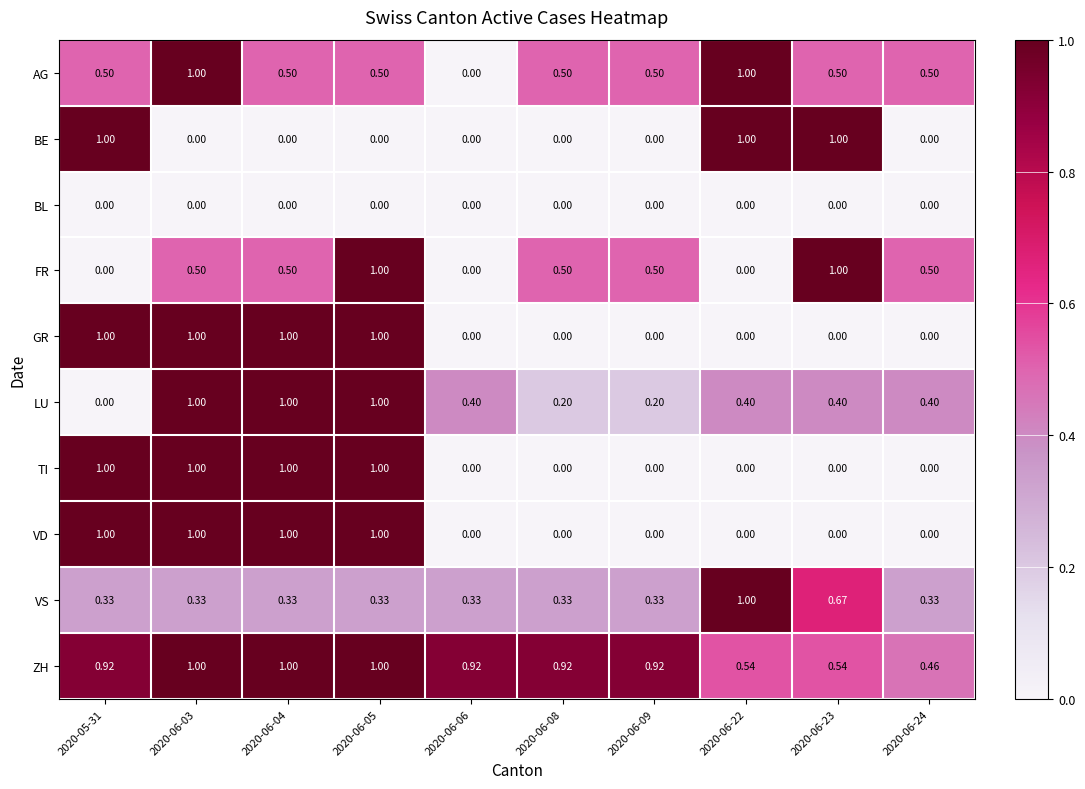

Which series has the largest total across all categories?

ZH